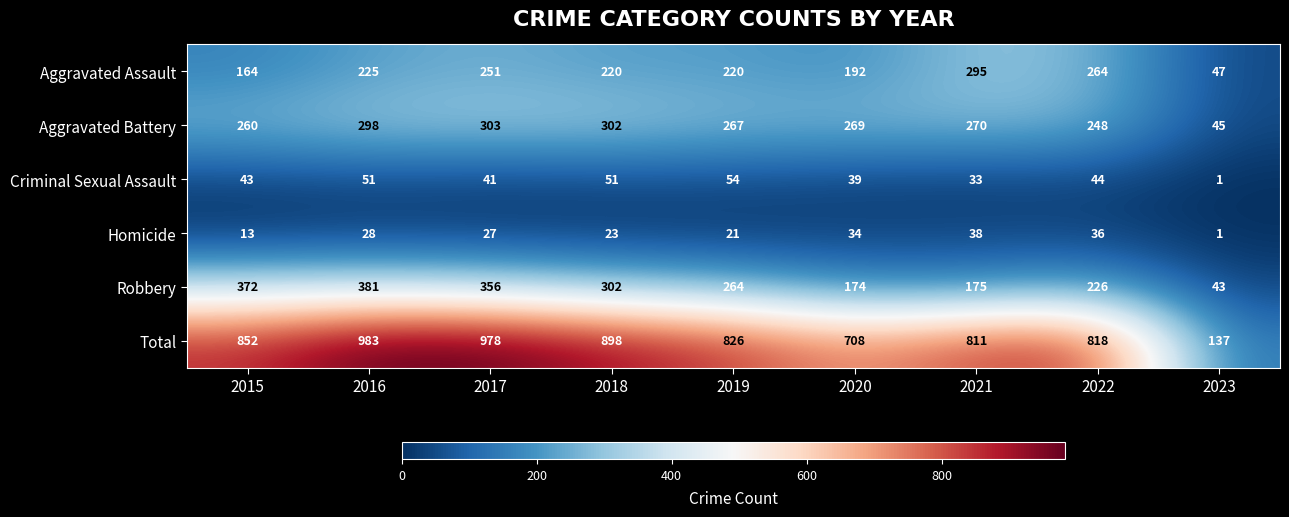

Which series has the largest range (max minus min)?

Total